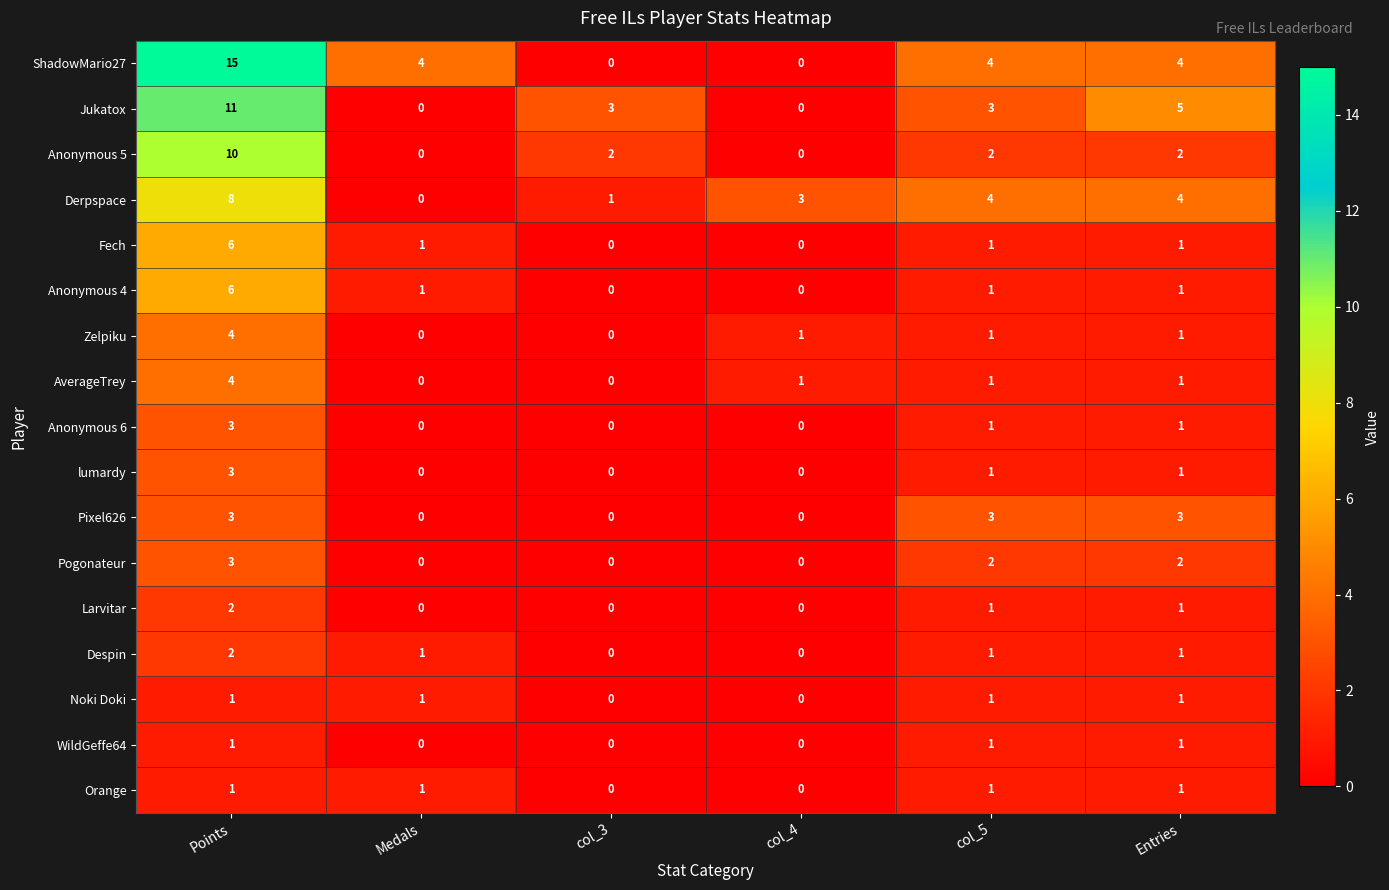

How many data points does each series have?

6